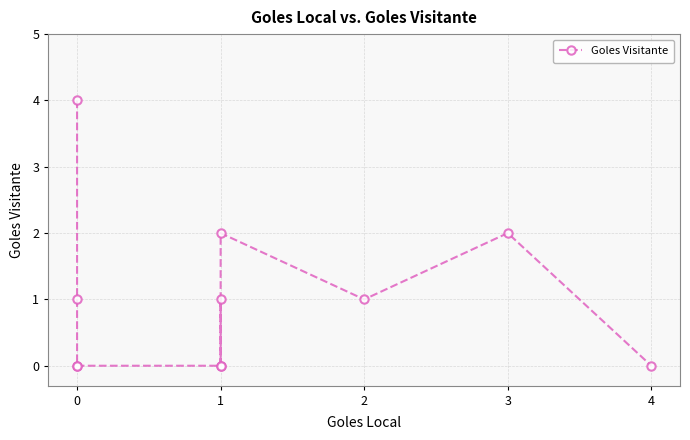

How many interior local peaks (higher than both neighbors) does the data have?

3